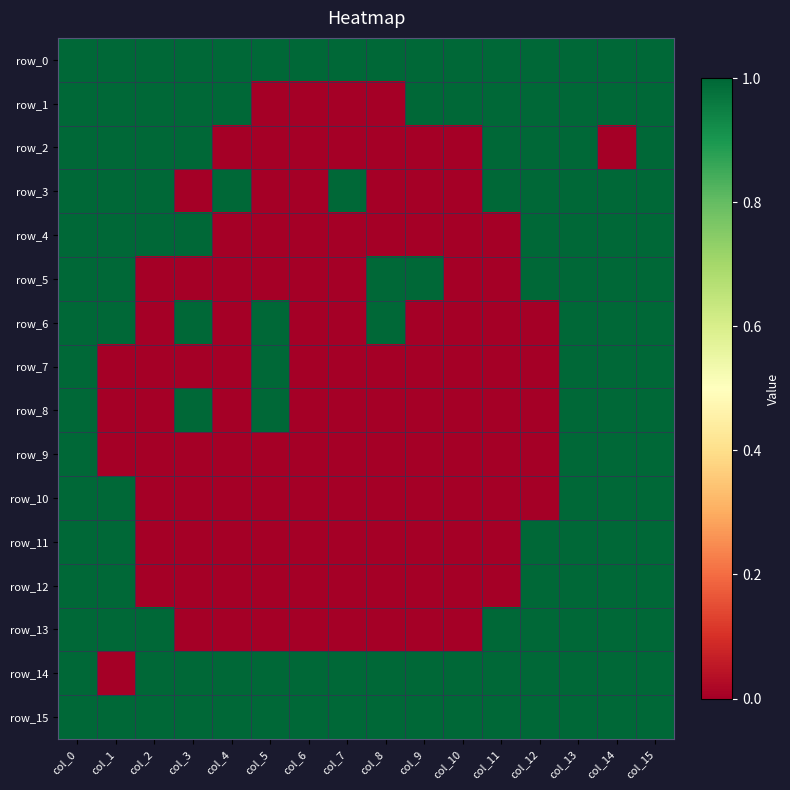

What is the sum of all row_9 values?

4